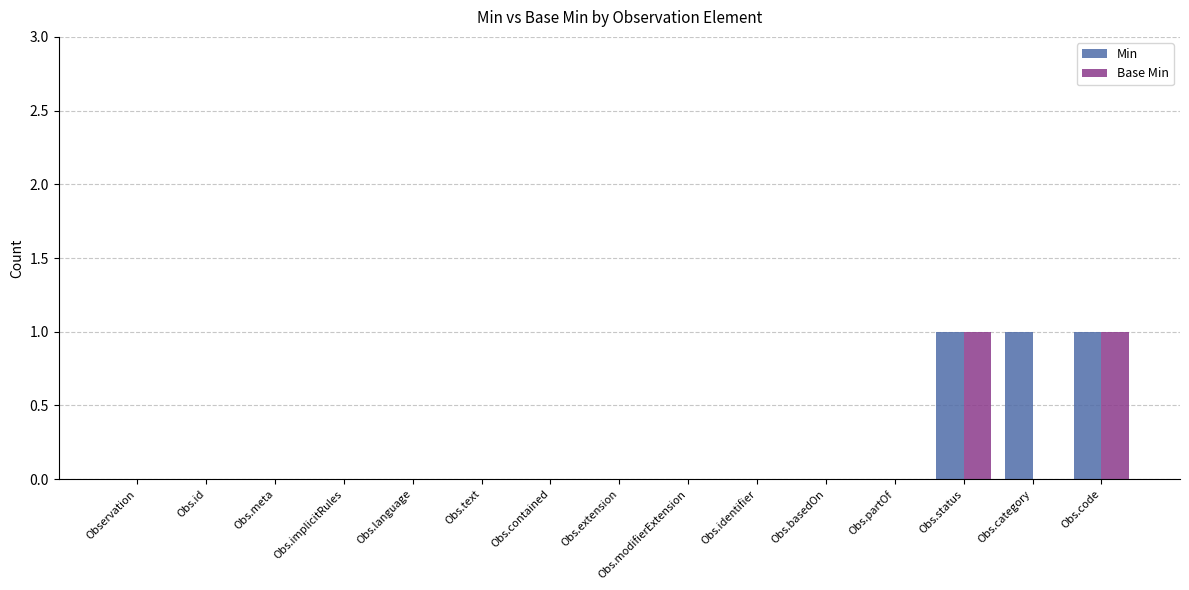

How many Min values are between 0 and 1?

15